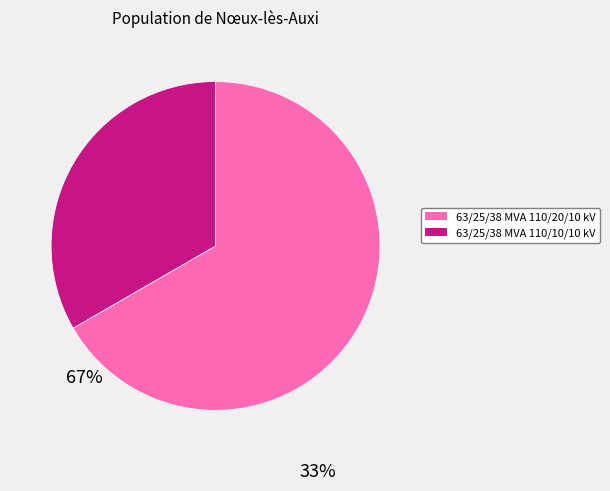

Do 63/25/38 MVA 110/10/10 kV and 63/25/38 MVA 110/20/10 kV together represent more than half of the pie?

Yes